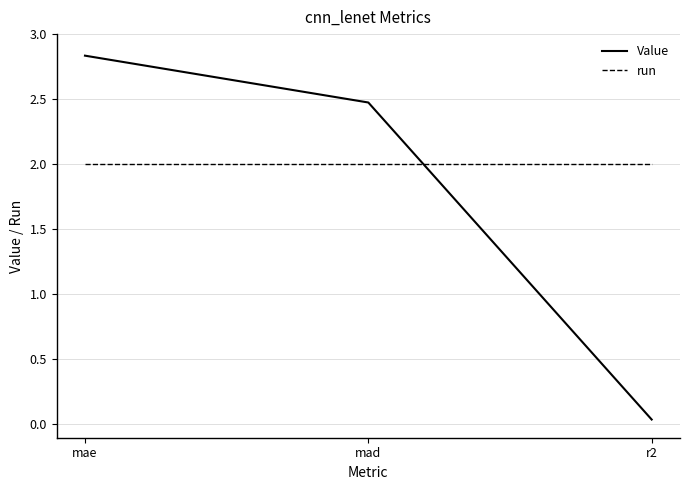

At which label does Value reach its peak?

mae